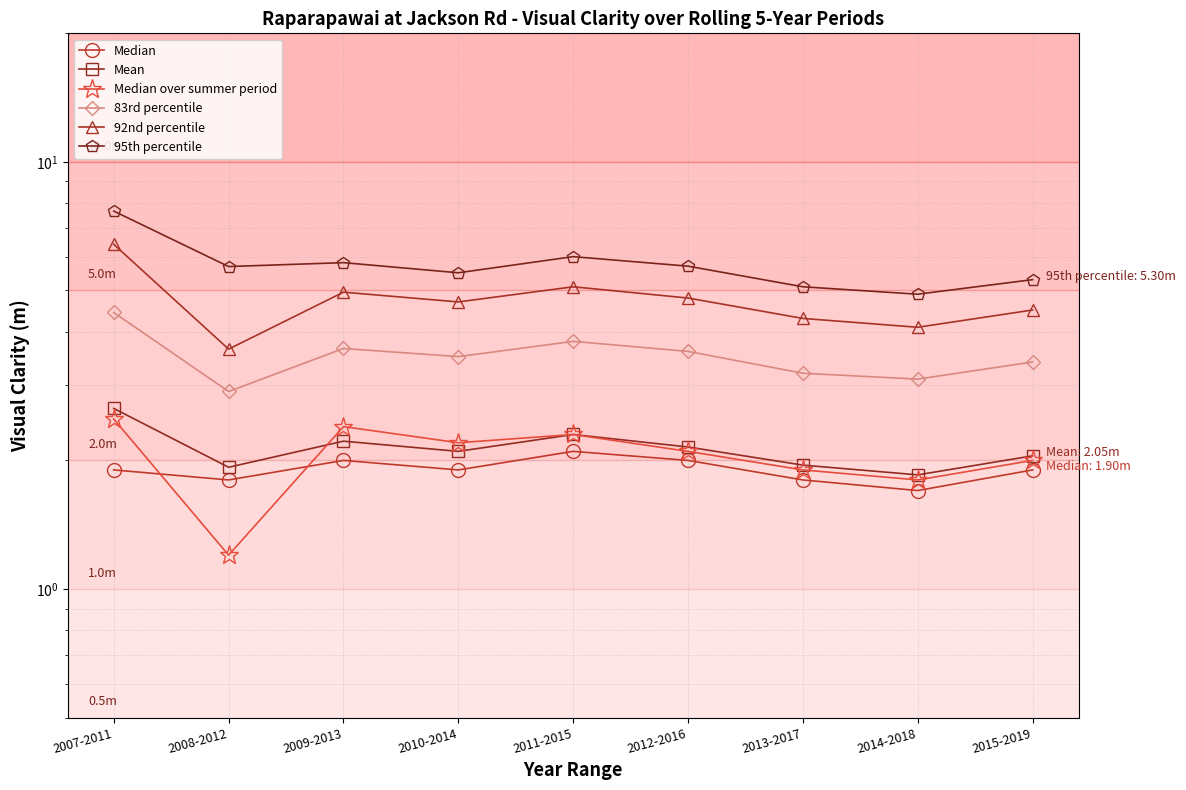

Reading left to right, what are all the values shown in this chart?

Median: 2007-2011=1.9	2008-2012=1.8	2009-2013=2.0	2010-2014=1.9	2011-2015=2.1	2012-2016=2.0	2013-2017=1.8	2014-2018=1.7	2015-2019=1.9
Mean: 2007-2011=2.6	2008-2012=1.9	2009-2013=2.2	2010-2014=2.1	2011-2015=2.3	2012-2016=2.1	2013-2017=1.9	2014-2018=1.9	2015-2019=2.0
Median over summer period: 2007-2011=2.5	2008-2012=1.2	2009-2013=2.4	2010-2014=2.2	2011-2015=2.3	2012-2016=2.1	2013-2017=1.9	2014-2018=1.8	2015-2019=2.0
83rd percentile: 2007-2011=4.4	2008-2012=2.9	2009-2013=3.7	2010-2014=3.5	2011-2015=3.8	2012-2016=3.6	2013-2017=3.2	2014-2018=3.1	2015-2019=3.4
92nd percentile: 2007-2011=6.4	2008-2012=3.6	2009-2013=5.0	2010-2014=4.7	2011-2015=5.1	2012-2016=4.8	2013-2017=4.3	2014-2018=4.1	2015-2019=4.5
95th percentile: 2007-2011=7.7	2008-2012=5.7	2009-2013=5.8	2010-2014=5.5	2011-2015=6.0	2012-2016=5.7	2013-2017=5.1	2014-2018=4.9	2015-2019=5.3